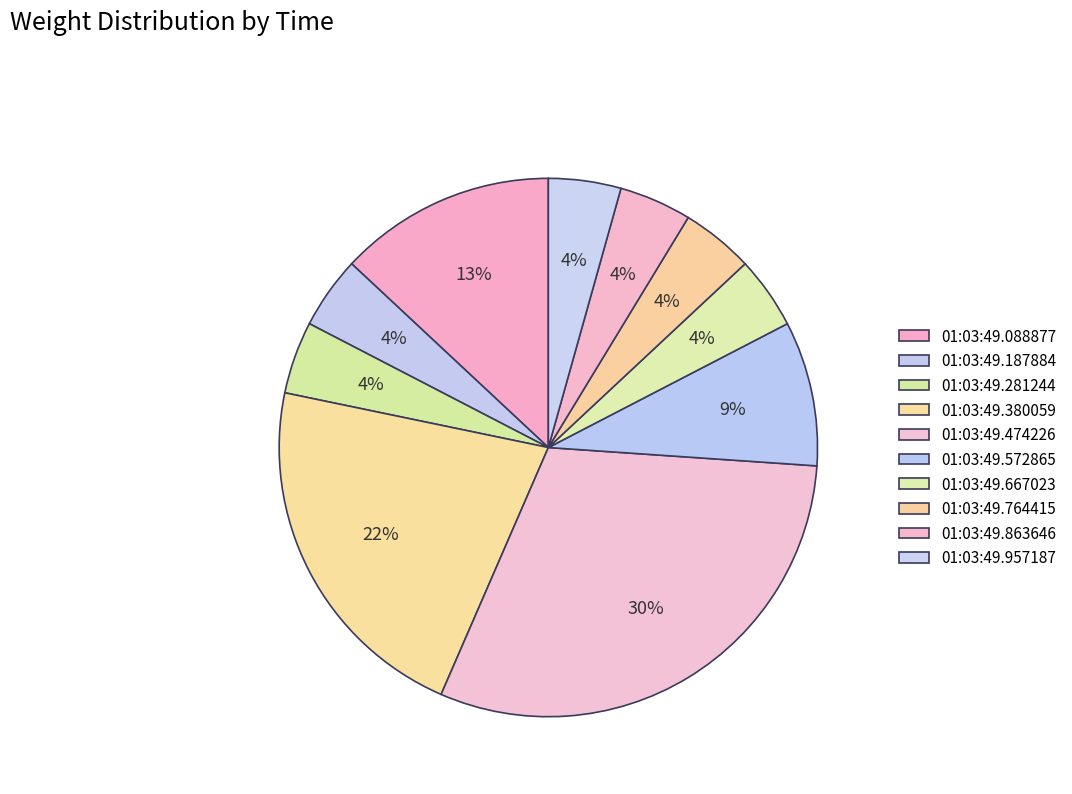

To the nearest percent, what is the average slice percentage?

10%